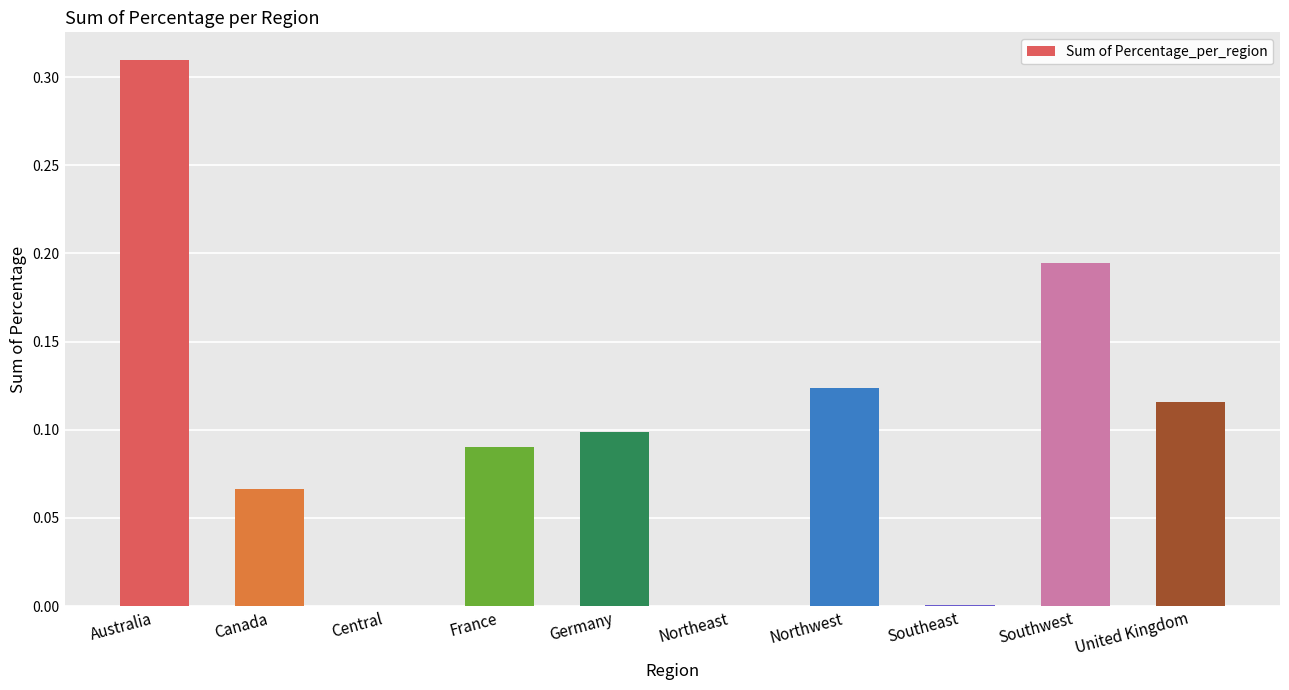

Which label corresponds to the largest value in the chart?

Australia